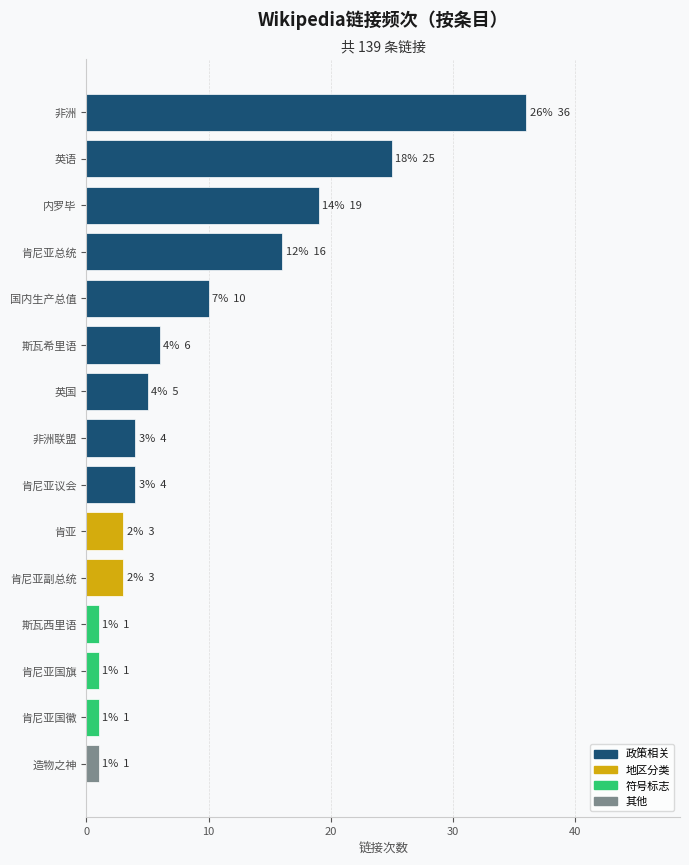

What is the change in value from 非洲 to 内罗毕?

-17